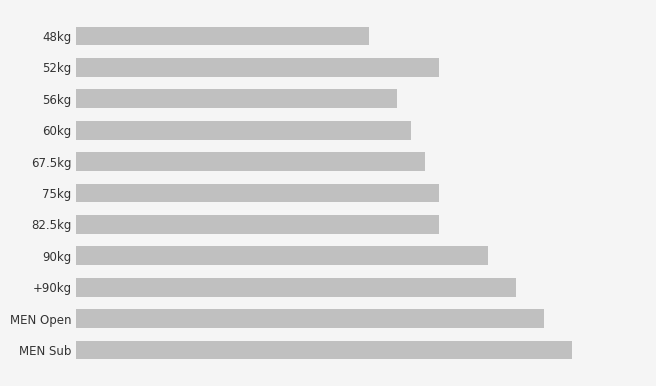

At which category does the chart reach its peak across all series?

MEN Sub